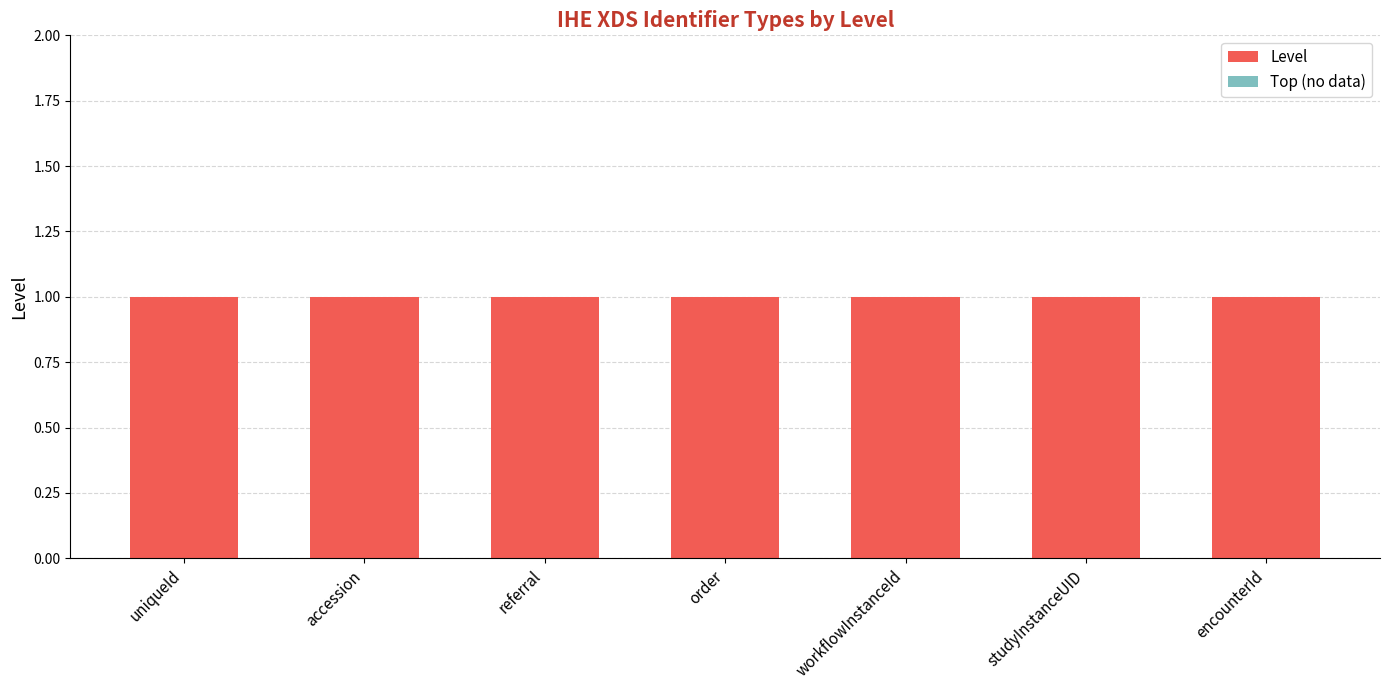

Which series has the largest range (max minus min)?

Level